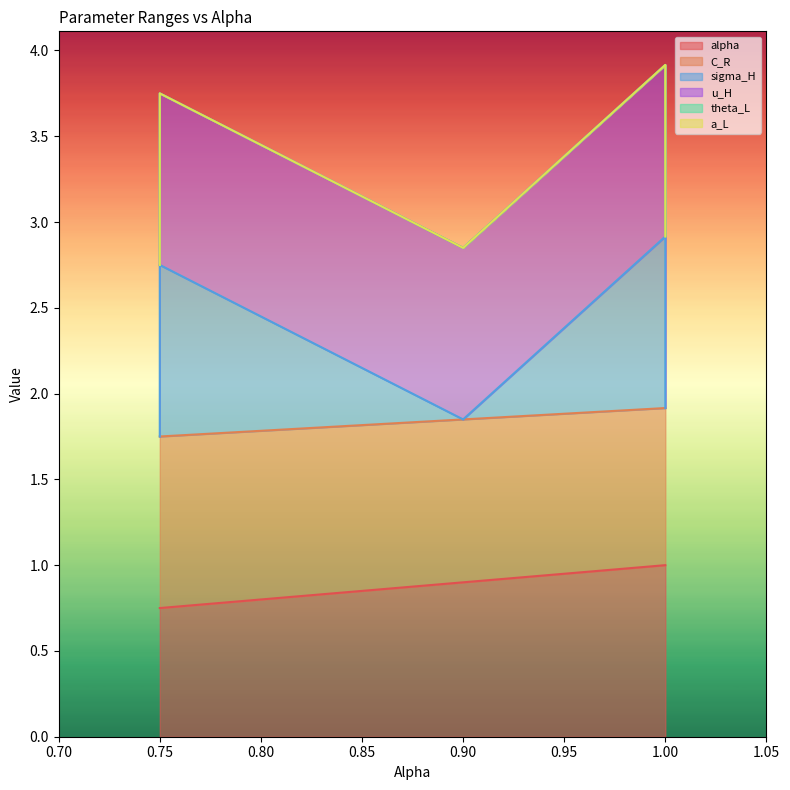

Is it true that u_H equals 1.0 at 1.00?

False